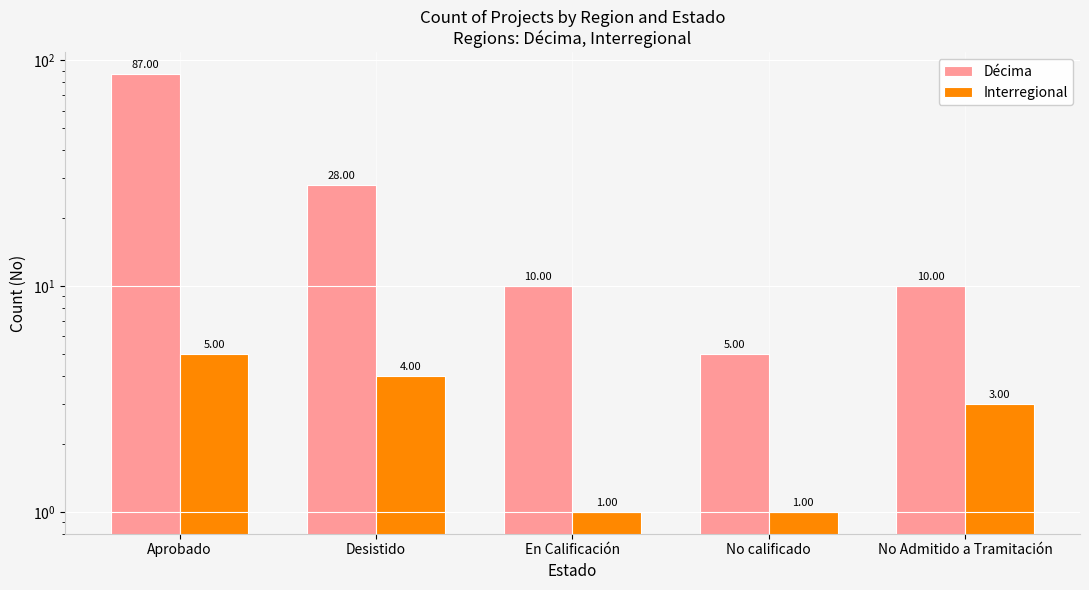

List the series in order of their peak value, lowest first.

Interregional, Décima